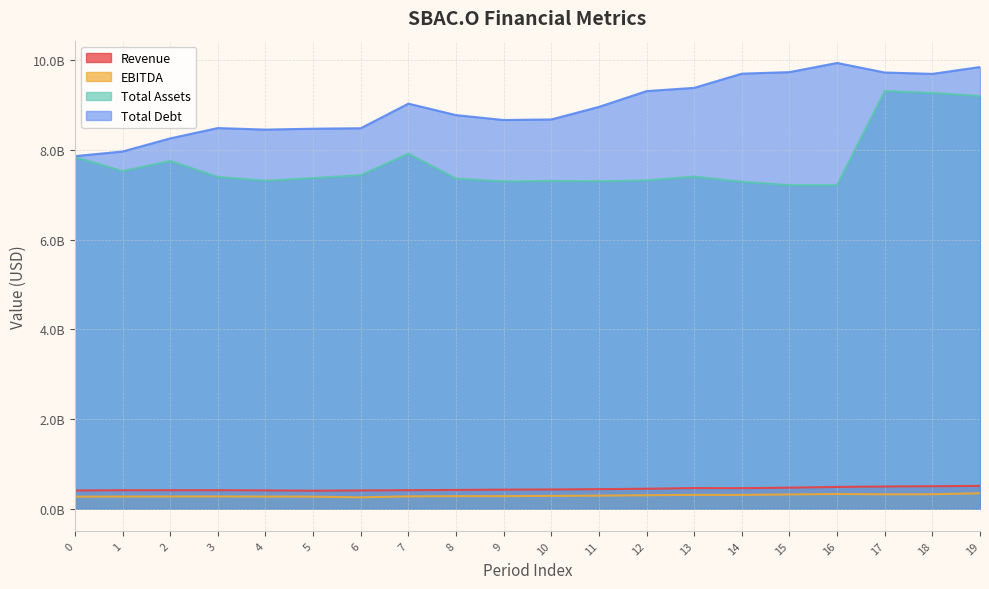

Which has a higher value, 12 or 6?

12